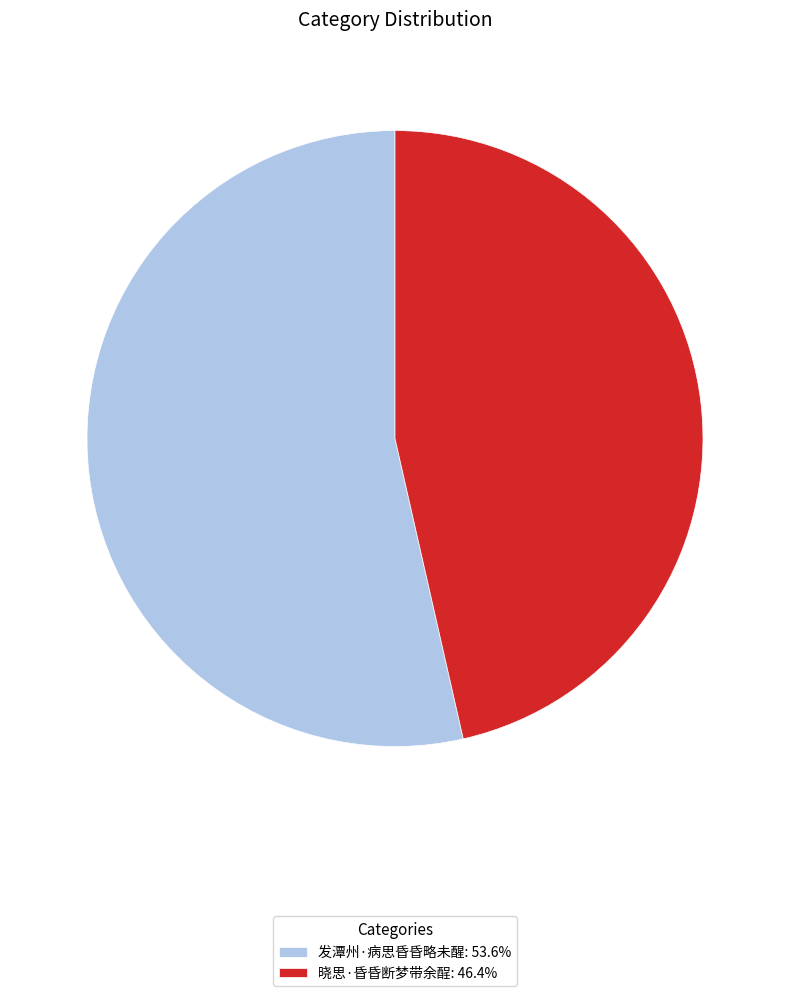

Approximately how many times larger is the value at 晓思·昏昏断梦带余酲 compared to 发潭州·病思昏昏略未醒?

0.9